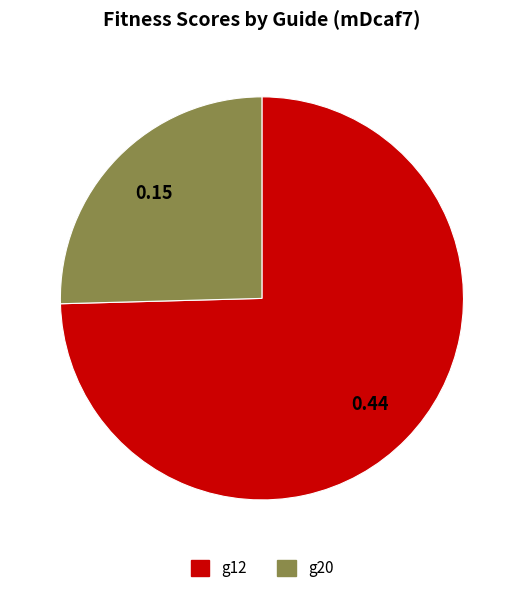

Which slice is the smallest?

g20